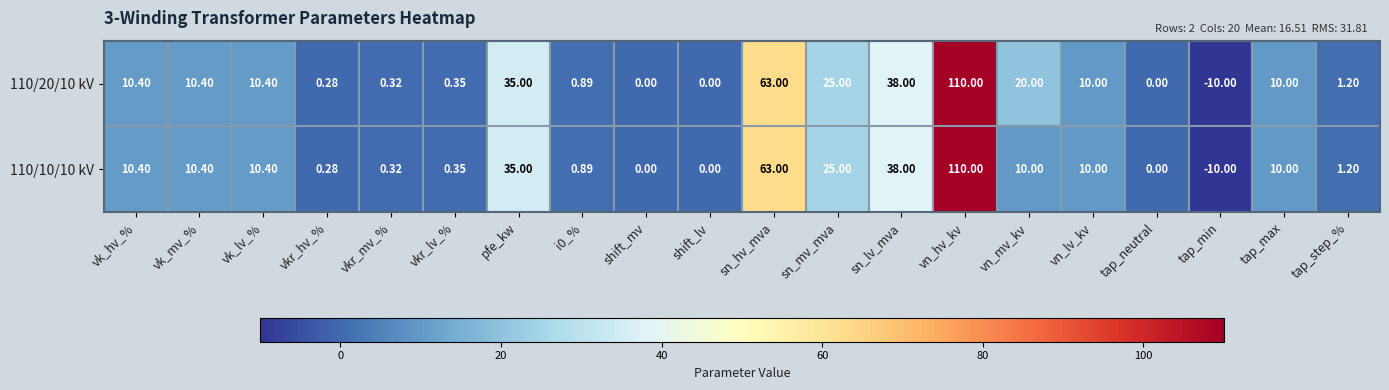

Is the value of 110/20/10 kV at vk_mv_% greater than the value of 110/10/10 kV at vkr_lv_%?

Yes